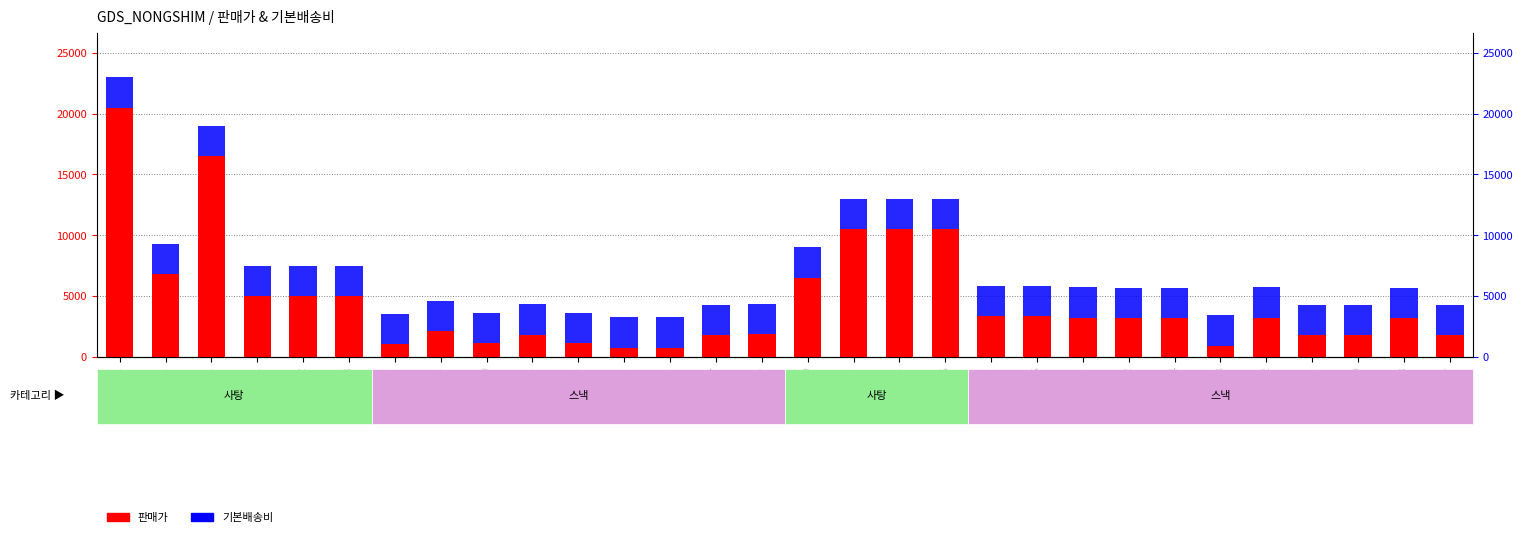

What are all the series names shown in the legend?

판매가, 기본배송비